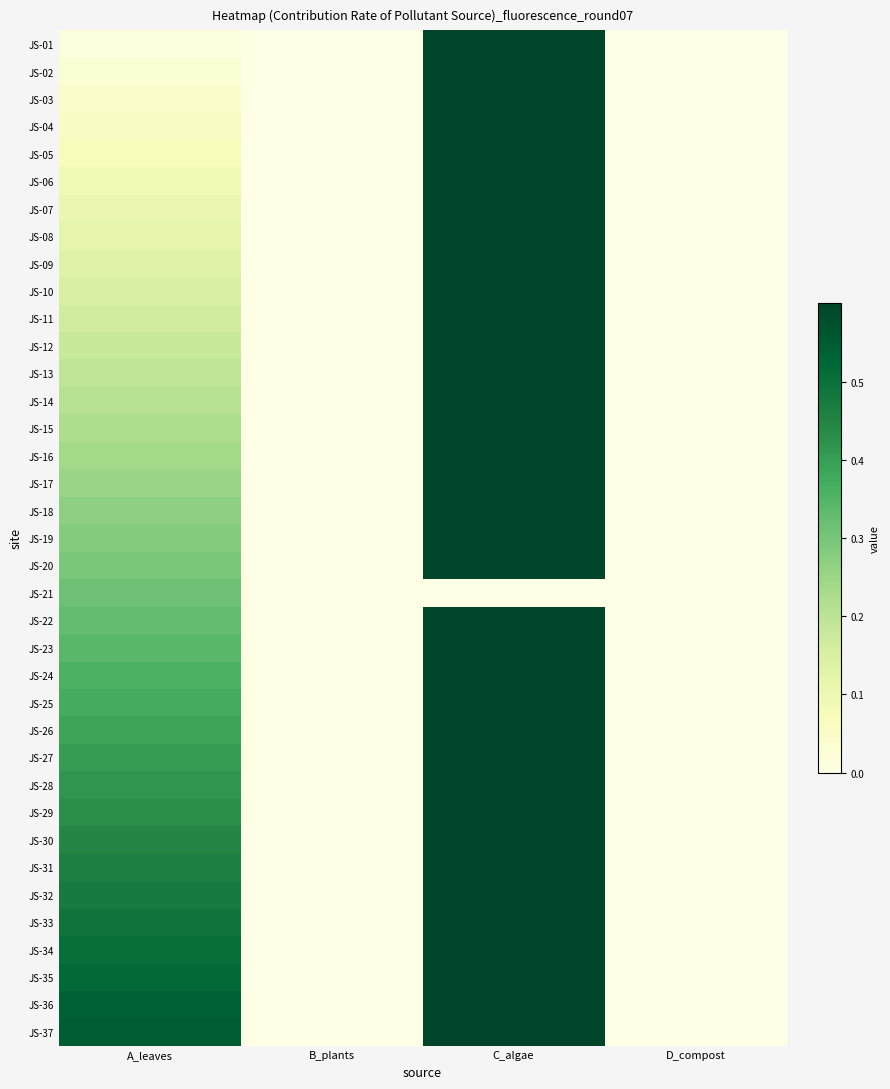

Which series changed the most between B_plants and D_compost?

JS-01